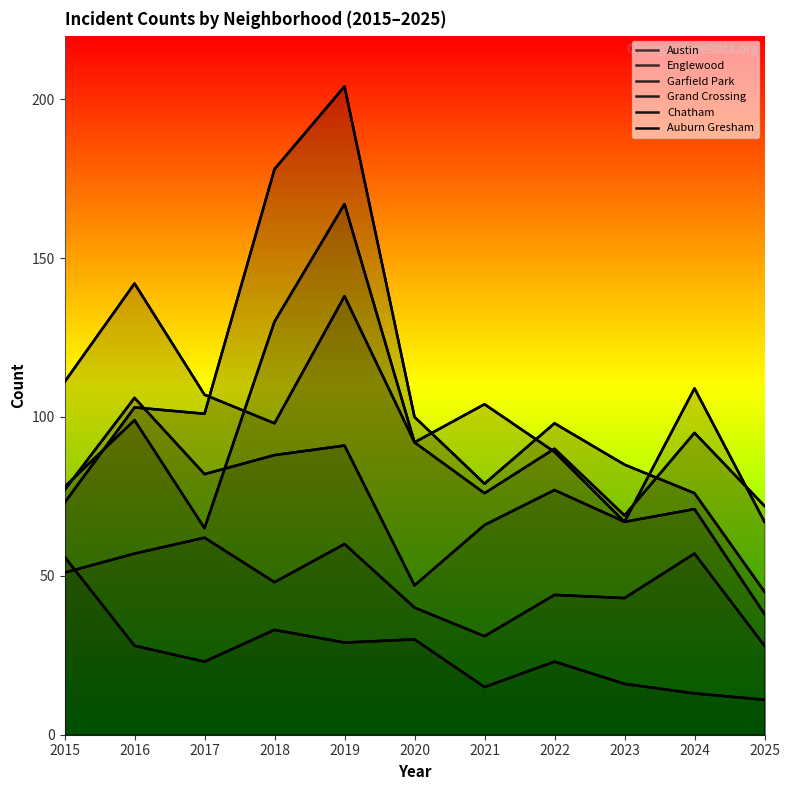

How many interior local peaks does the Auburn Gresham series have?

3